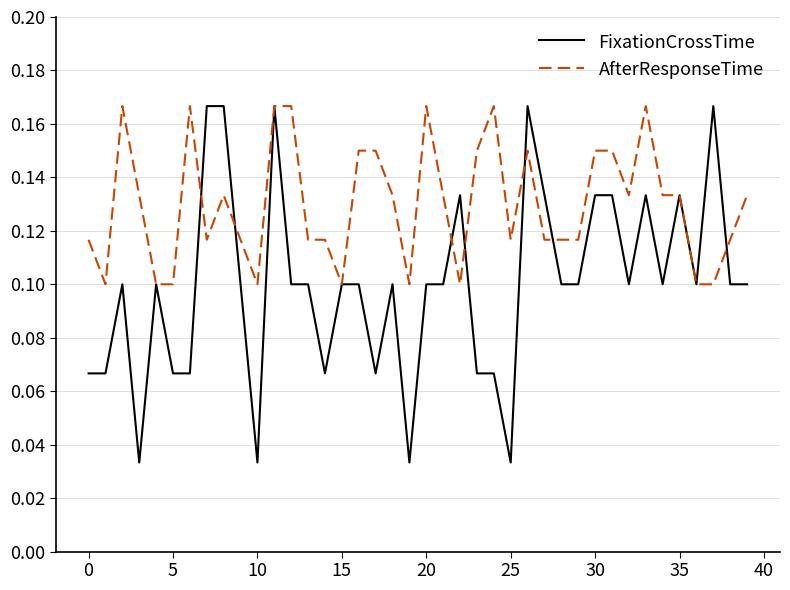

List the series in order of their overall mean, lowest first.

FixationCrossTime, AfterResponseTime